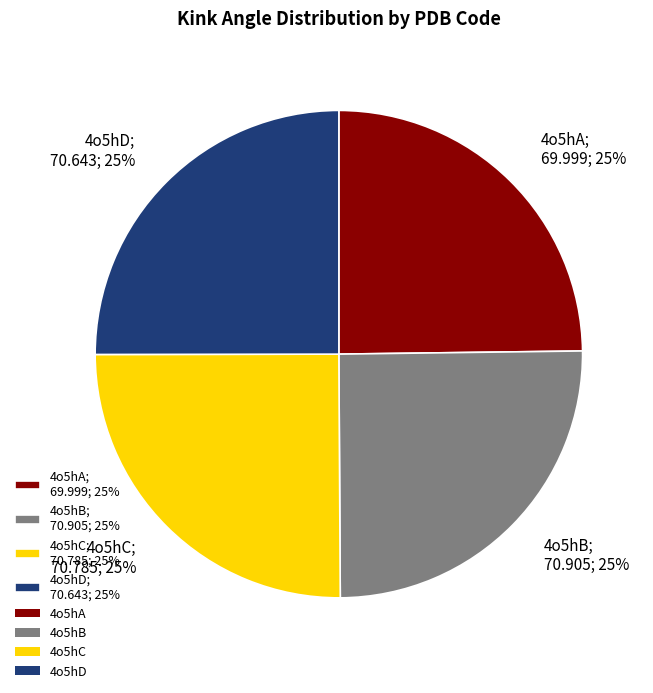

What percentage is the 4o5hD slice, to the nearest percent?

25%